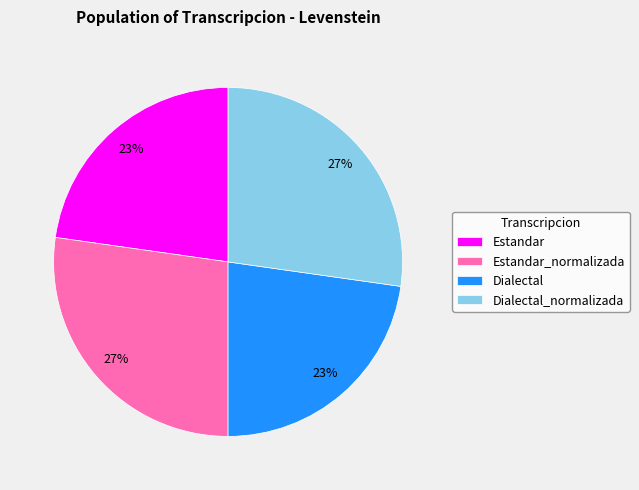

To the nearest percent, what is the combined percentage of Dialectal and Estandar?

46%